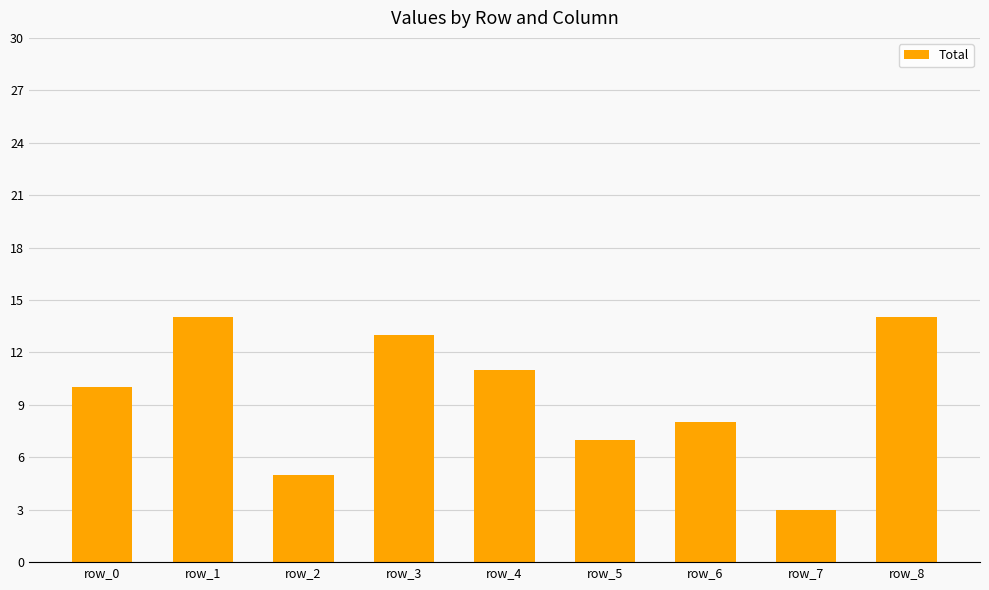

How many bars are there in total?

9